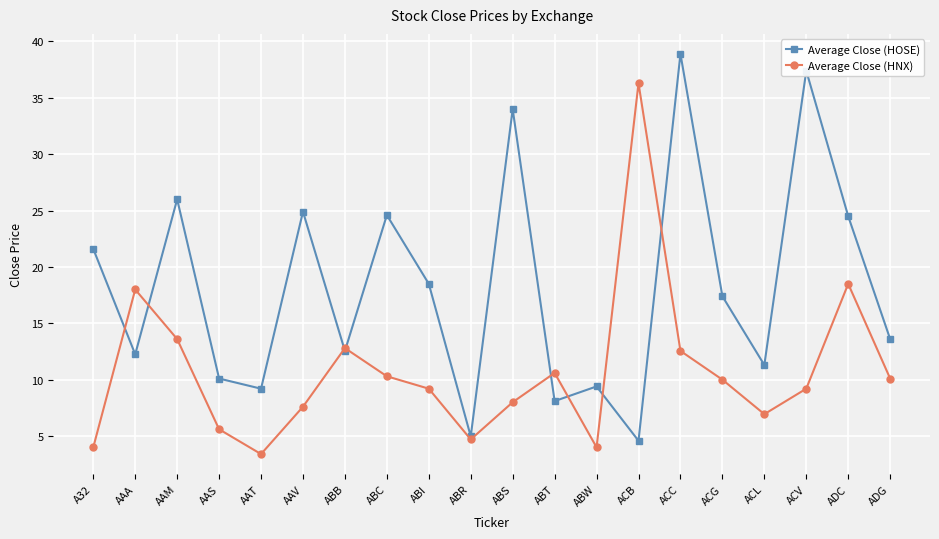

After their last crossing, which series has the higher values: Average Close (HNX) or Average Close (HOSE)?

Average Close (HOSE)